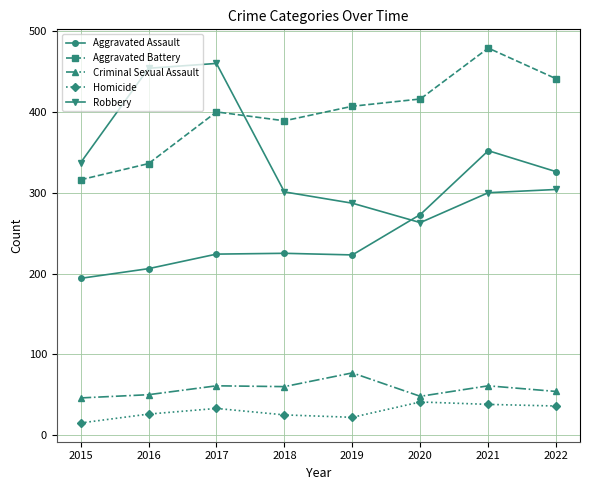

How many interior local peaks does the Homicide series have?

2